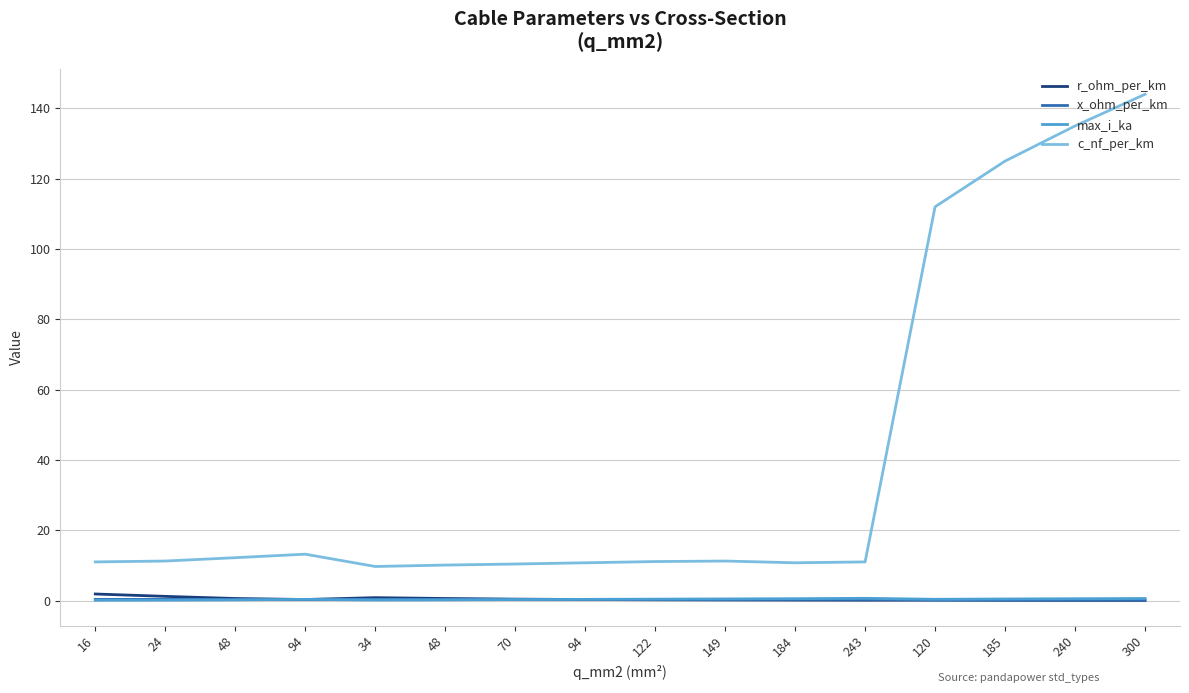

What is the value of the c_nf_per_km point at the 1st from the left?

11.0